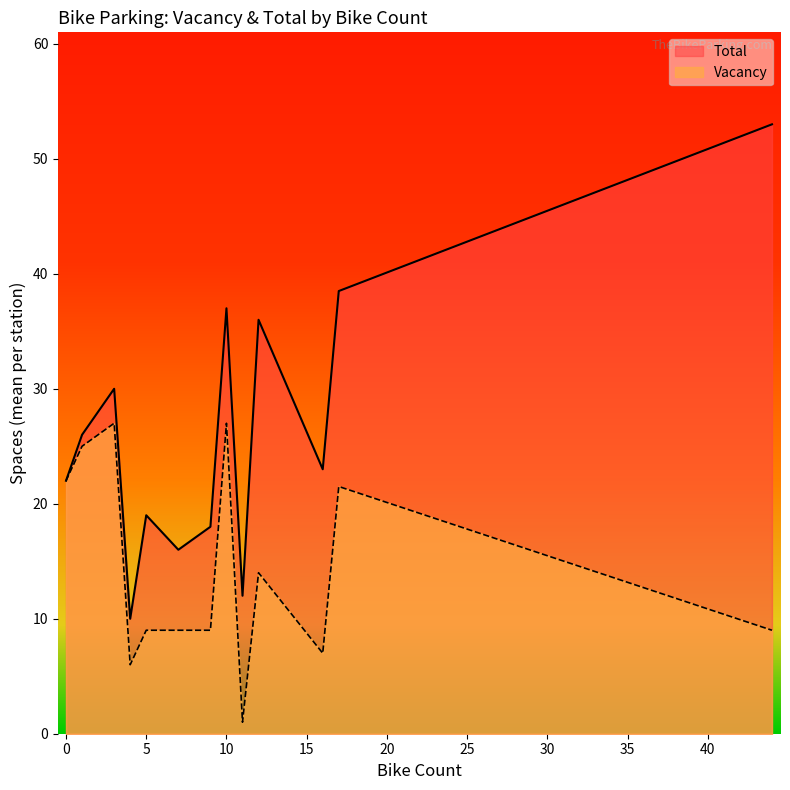

The value of Vacancy at 5 is 3.8. True or false?

False